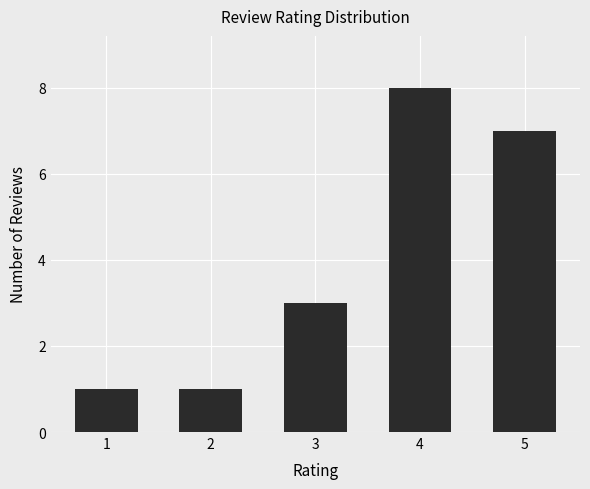

Where is the data nearest to the value 4?

3